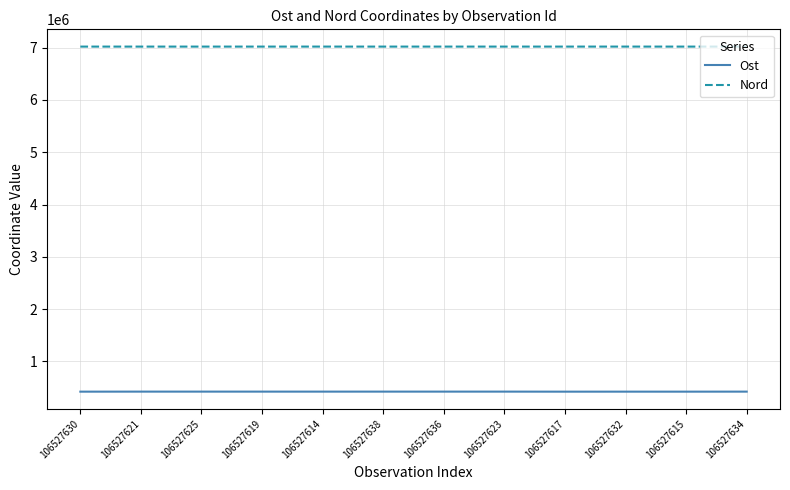

Count the number of categories in the chart.

12